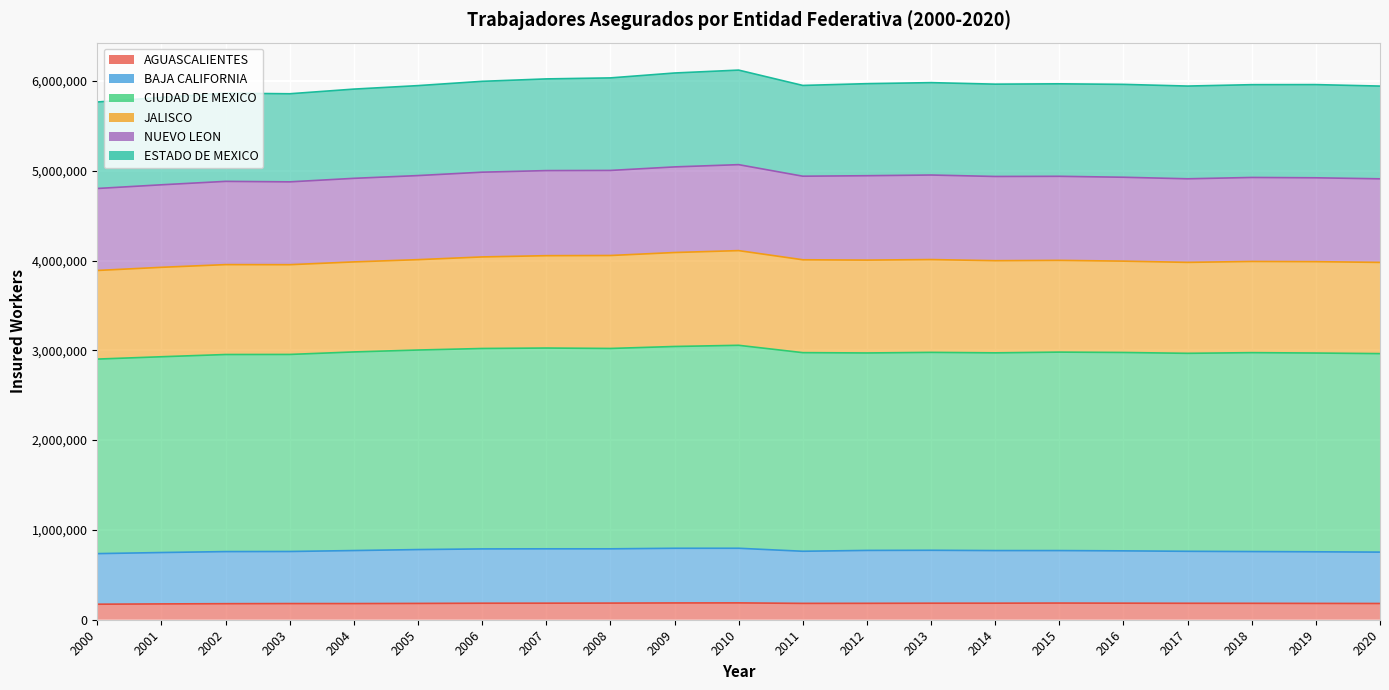

Is the value of BAJA CALIFORNIA at 2001 greater than the value of AGUASCALIENTES at 2002?

Yes